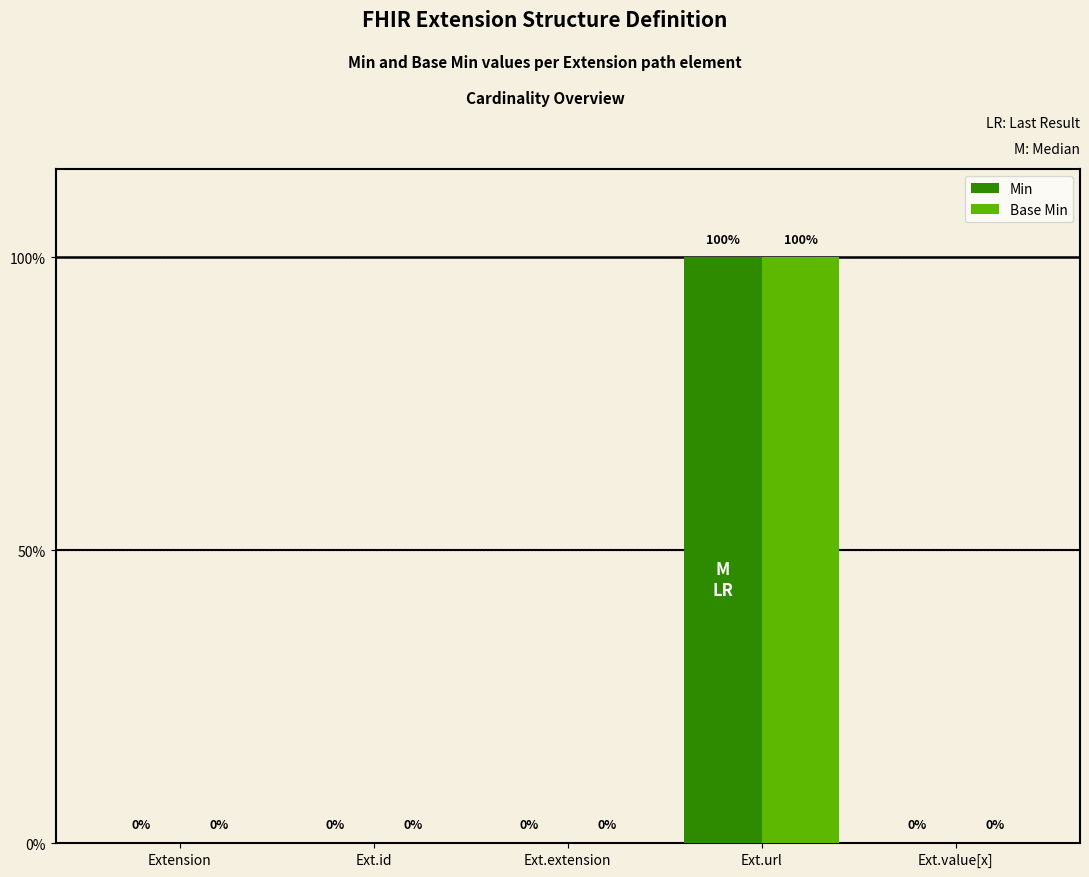

What is the sum of the Min values at Ext.url and Ext.value[x]?

1